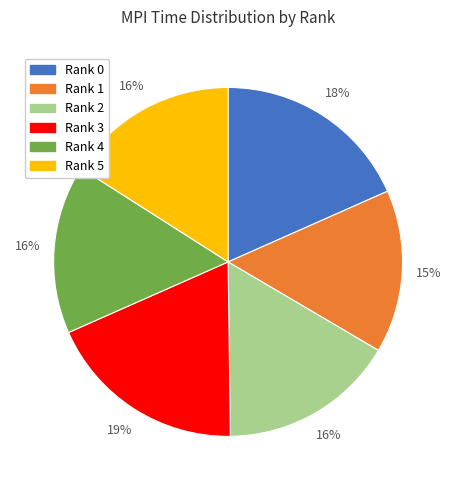

Is there any slice that represents more than half of the pie?

No